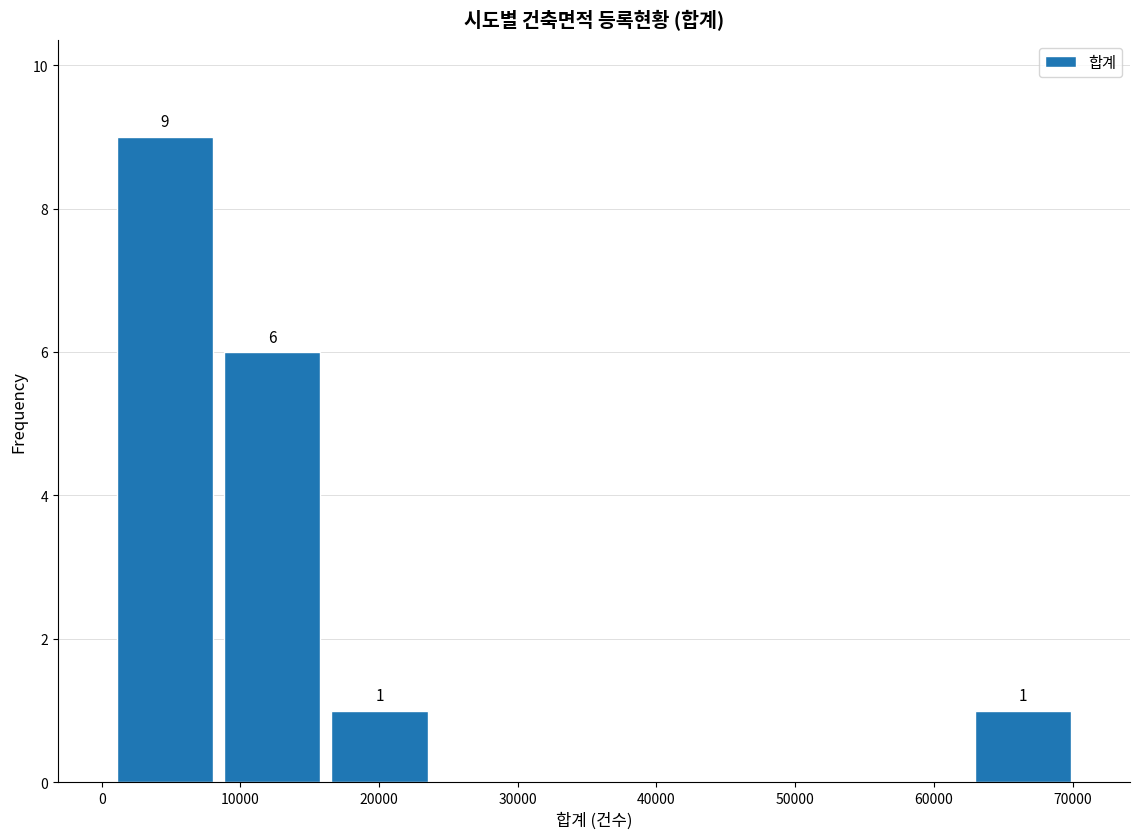

Which range on the x-axis has the tallest bar?

1000 to 8000